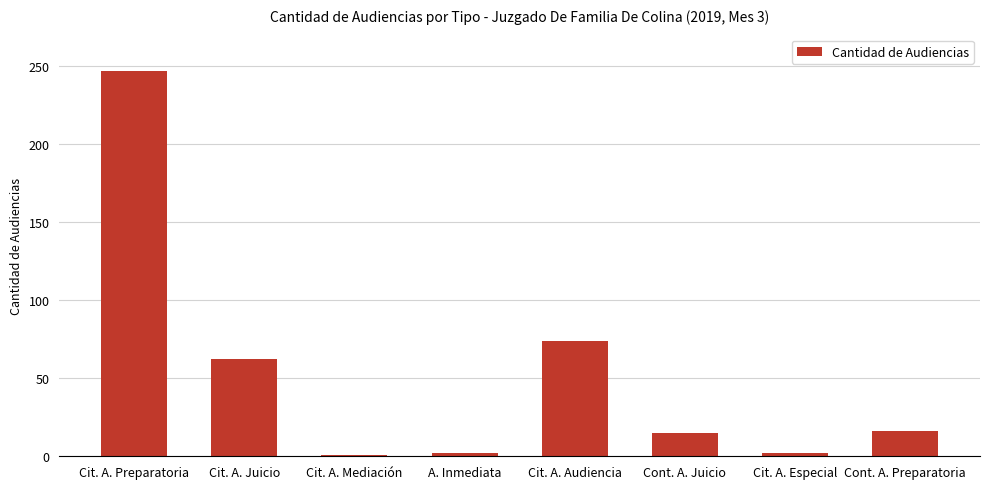

What is the label of the 4th bar from the left?

A. Inmediata